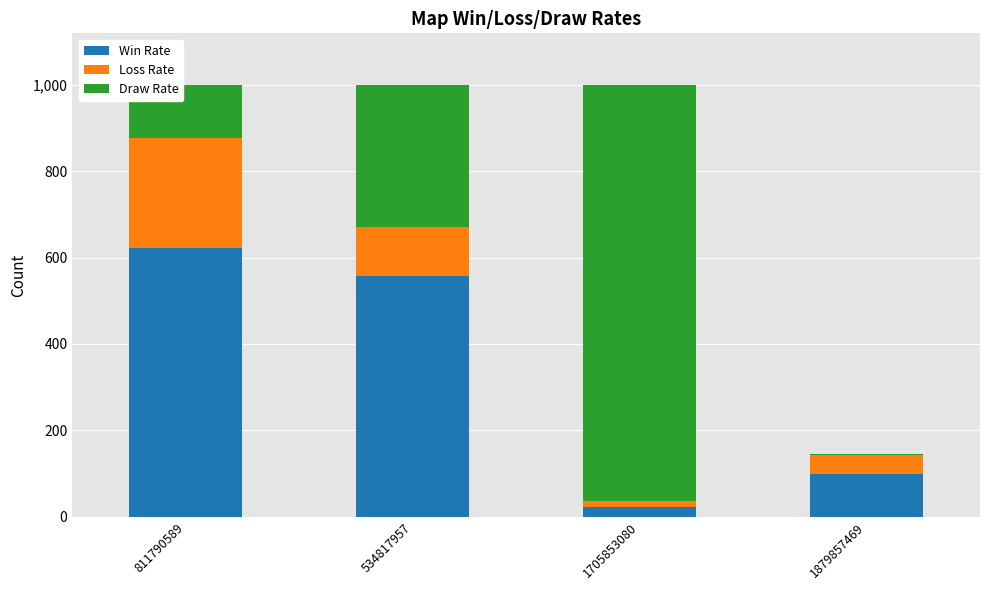

What are all the series names shown in the legend?

Win Rate, Loss Rate, Draw Rate